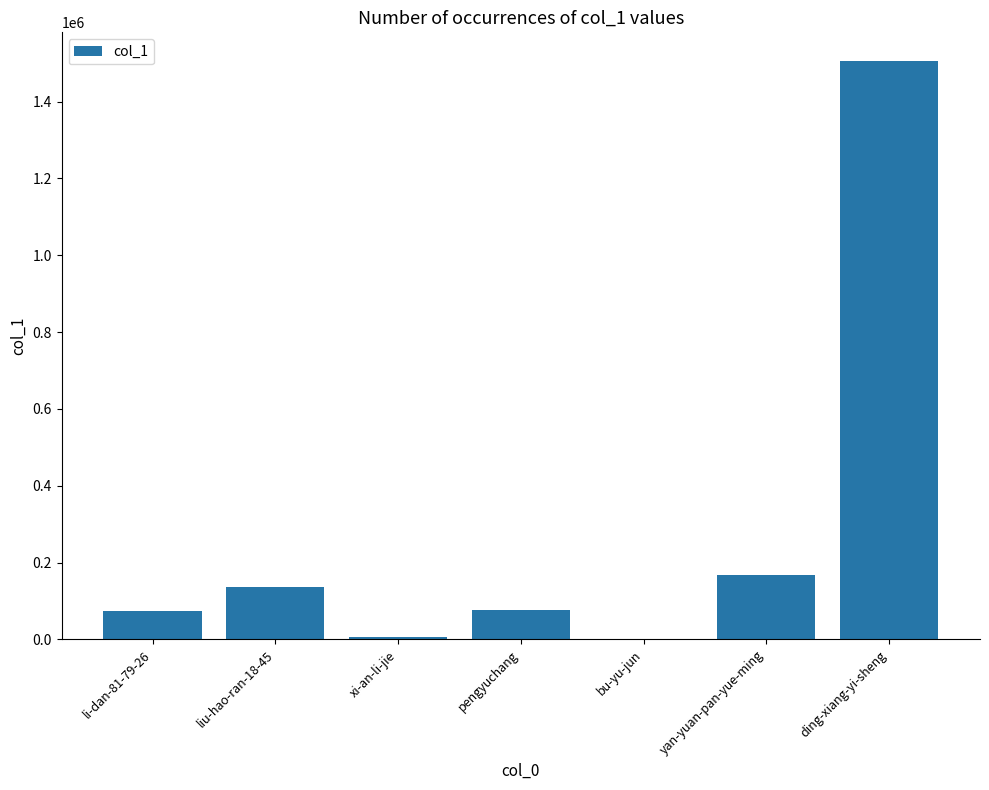

Is it true that the value at bu-yu-jun is 8?

True